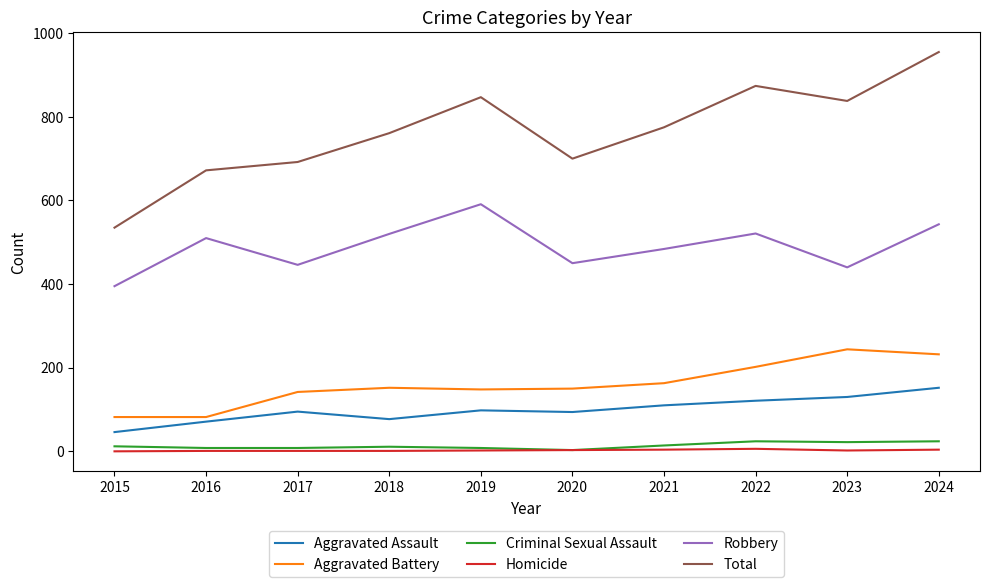

How many categories are shown in the chart?

10